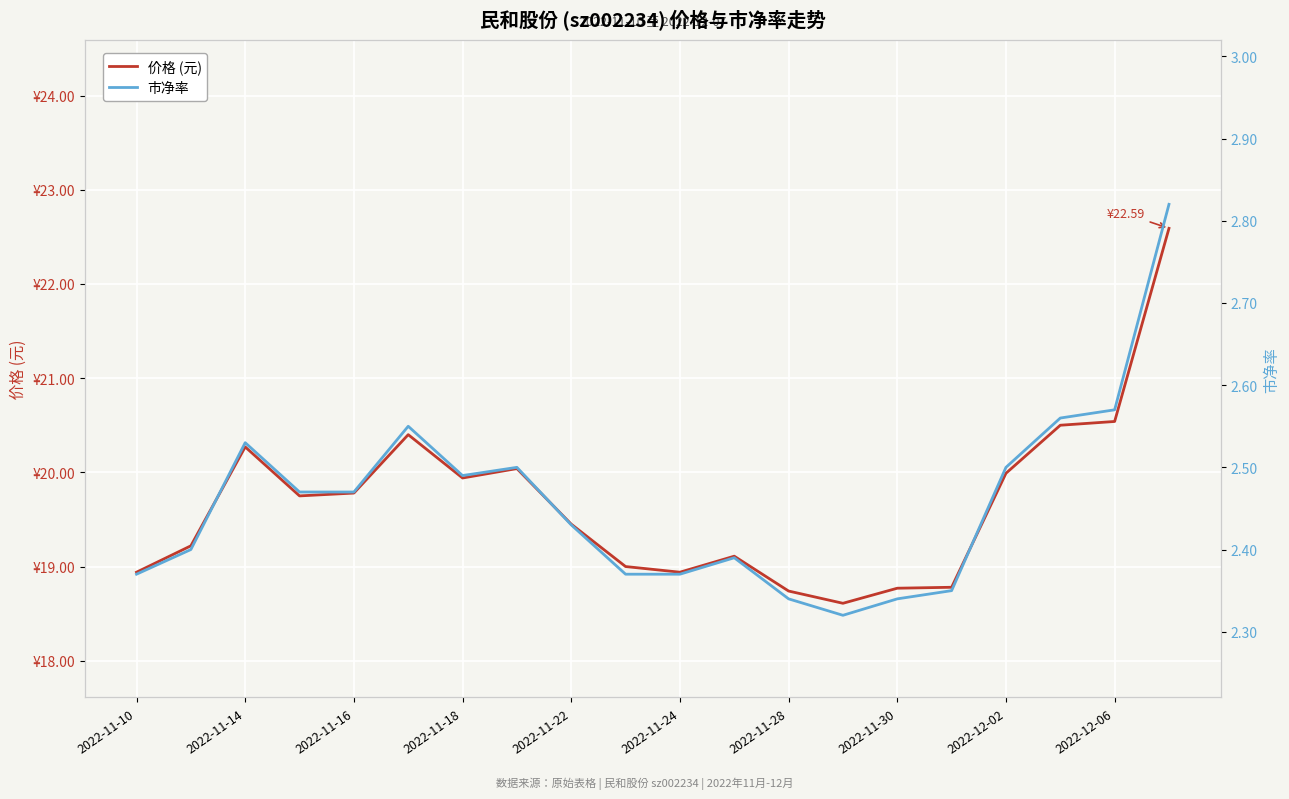

Reading left to right, transcribe all the data shown in this chart.

价格 (元): 18.9	19.2	20.3	19.8	19.8	20.4	19.9	20.0	19.4	19.0	18.9	19.1	18.7	18.6	18.8	18.8	20.0	20.5	20.5	22.6
市净率: 2.4	2.4	2.5	2.5	2.5	2.5	2.5	2.5	2.4	2.4	2.4	2.4	2.3	2.3	2.3	2.4	2.5	2.6	2.6	2.8